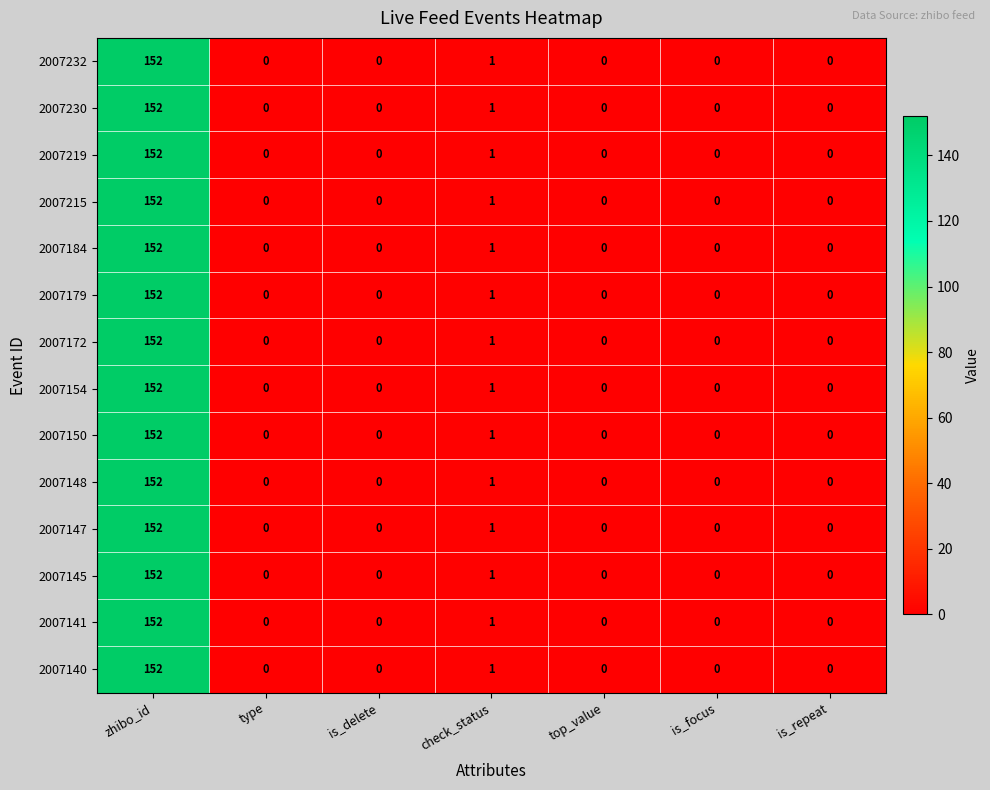

What is the sum of all 2007140 values?

153